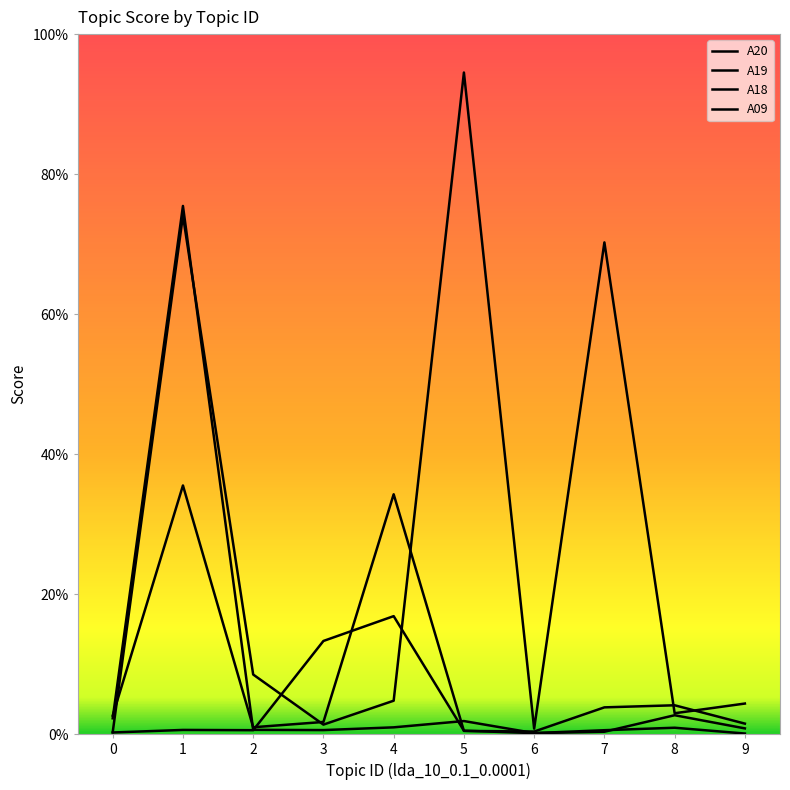

How many interior local valleys does the A18 series have?

2